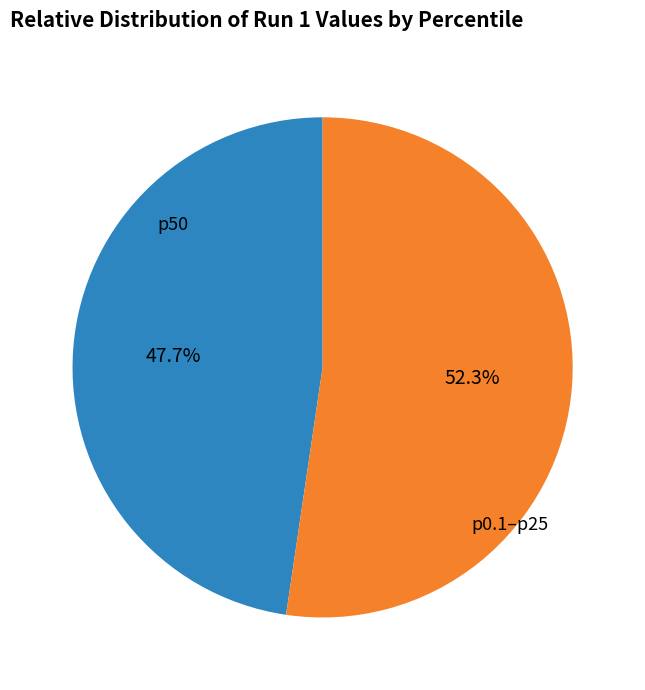

Count the number of slices in the pie.

2